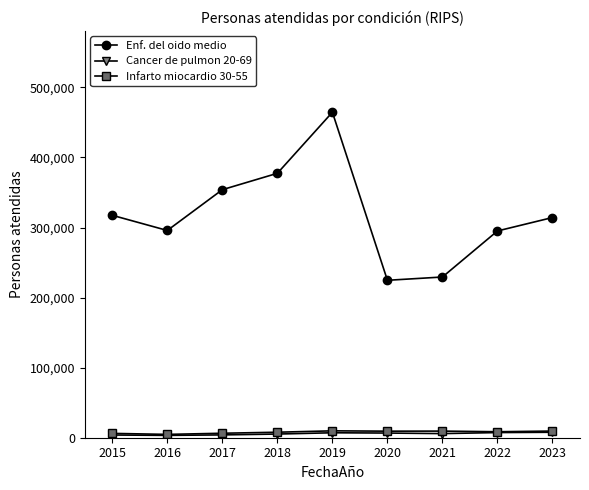

Read the Cancer de pulmon 20-69 value at 2018, to the nearest 50.

5250